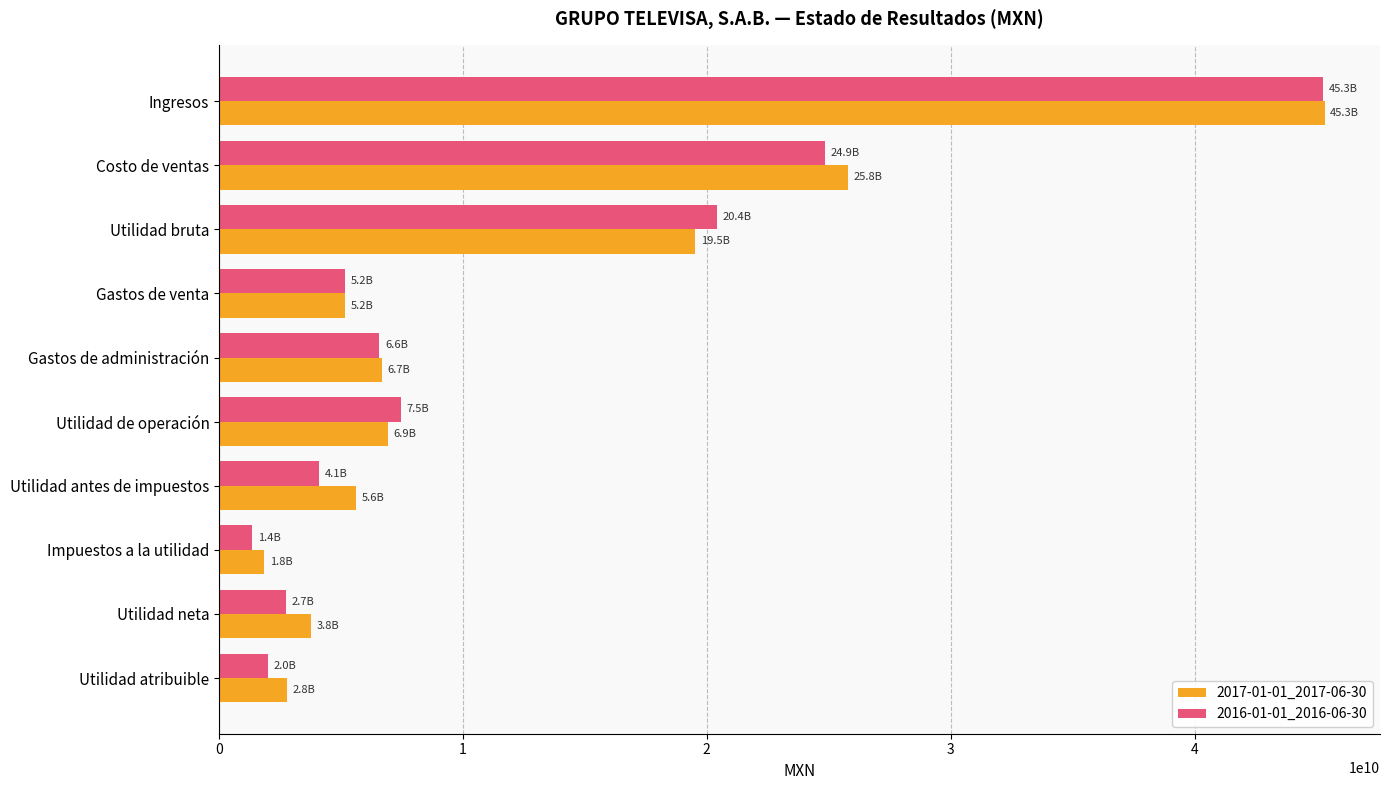

Between Ingresos and Impuestos a la utilidad, which series saw the biggest shift?

2016-01-01_2016-06-30